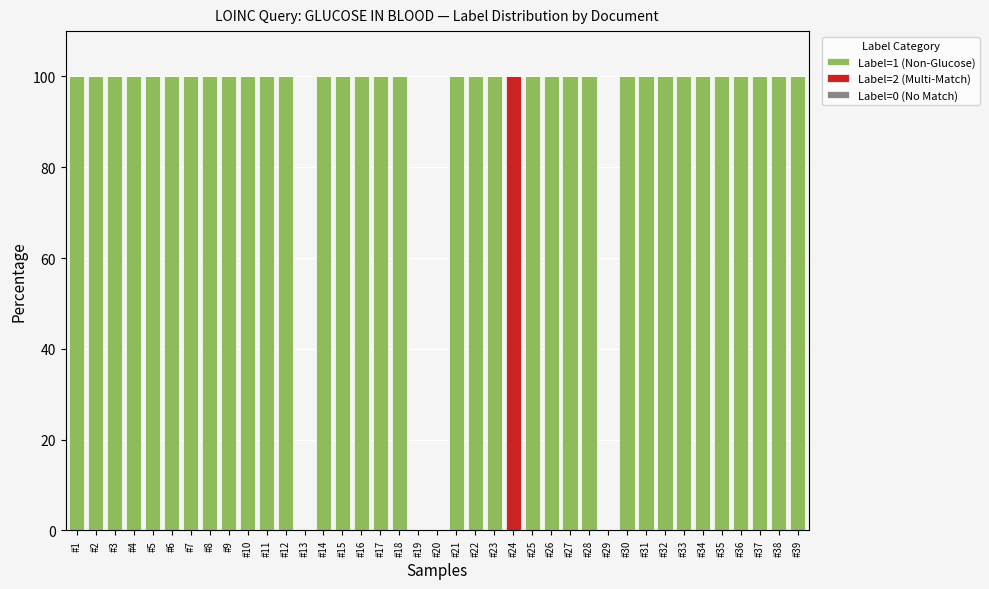

The value of Label=1 (Non-Glucose) at #10 is 100. True or false?

True